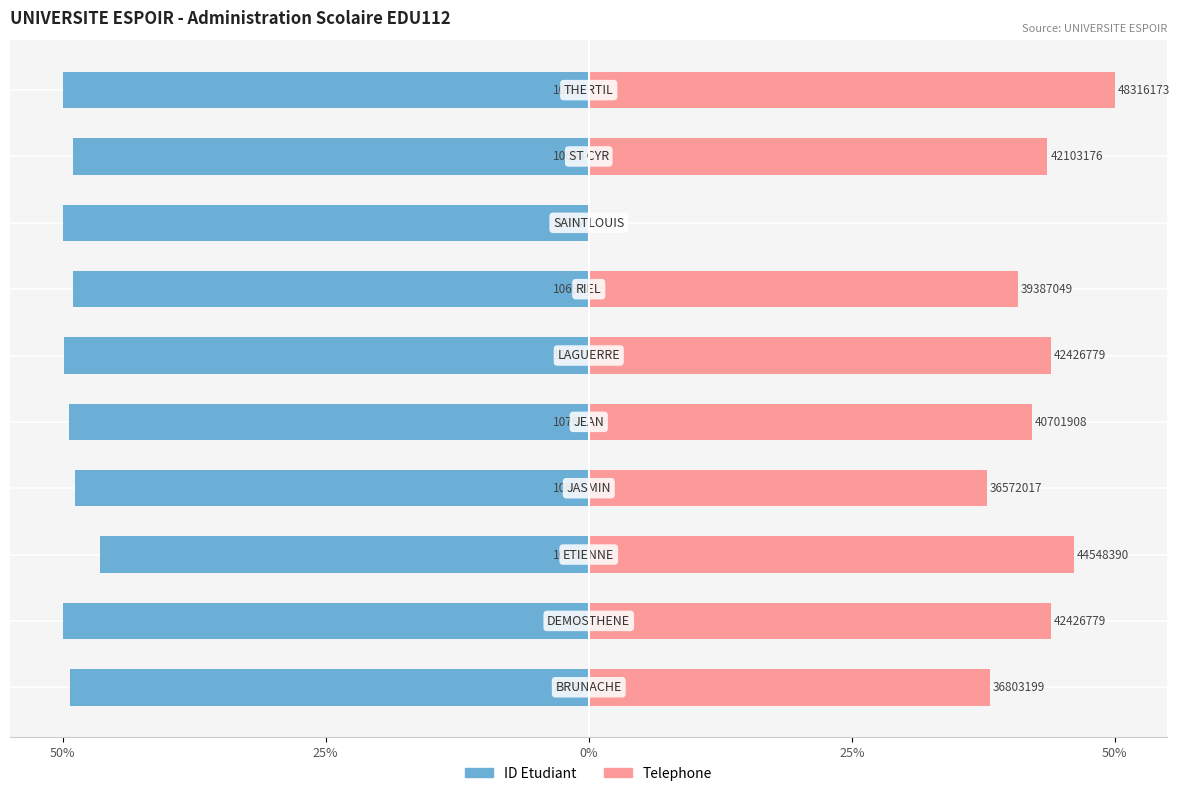

What is the difference between the second highest and minimum values in the Telephone series?

46.1